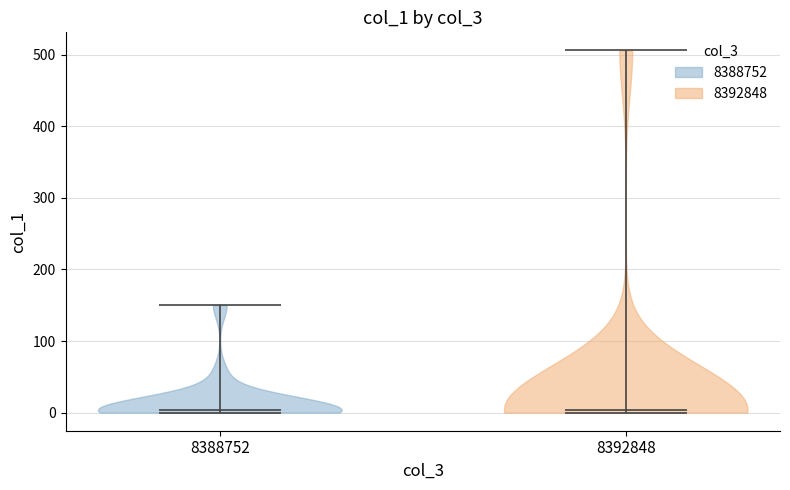

Reading left to right, read every violin against the y-axis: where its median line is, and the lowest and highest points it reaches. The values are not printed on the chart, so give them approximately, as read against the axis.

8388752: median line 0, lowest point 0, highest point 150
8392848: median line 0, lowest point 0, highest point 510